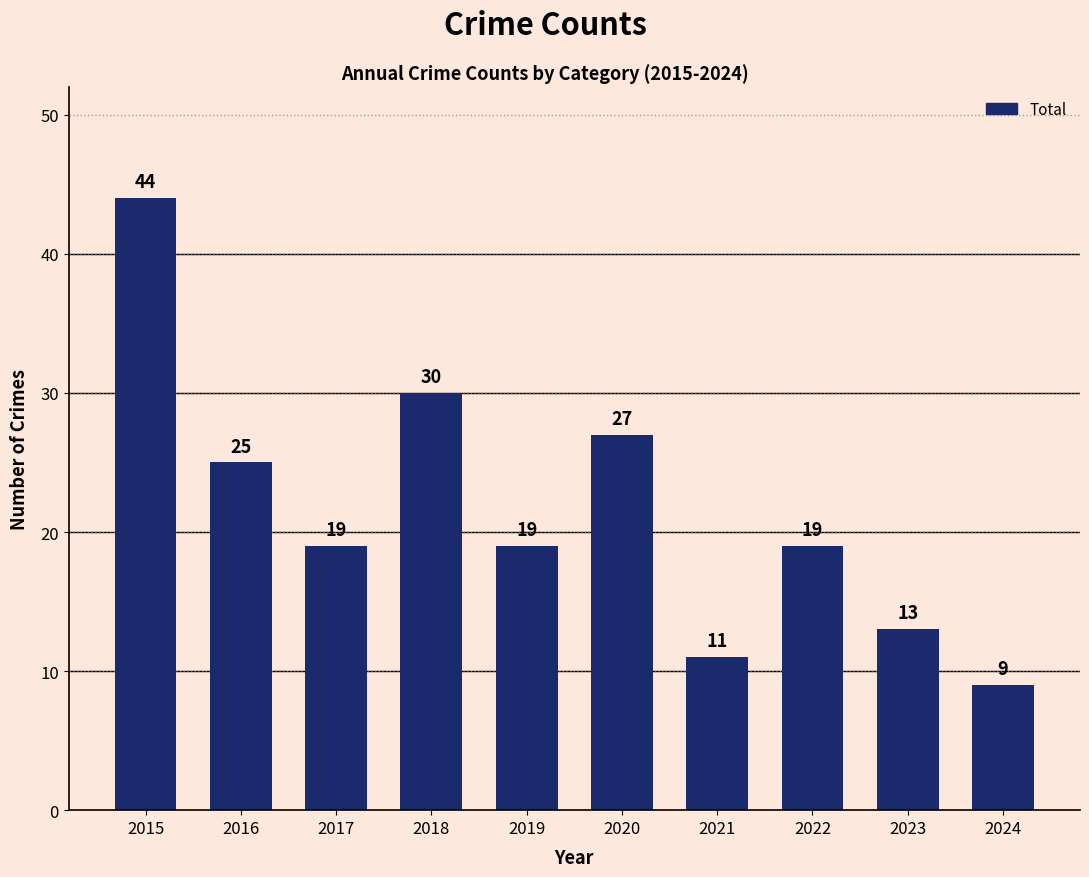

How many distinct data groups are displayed?

1